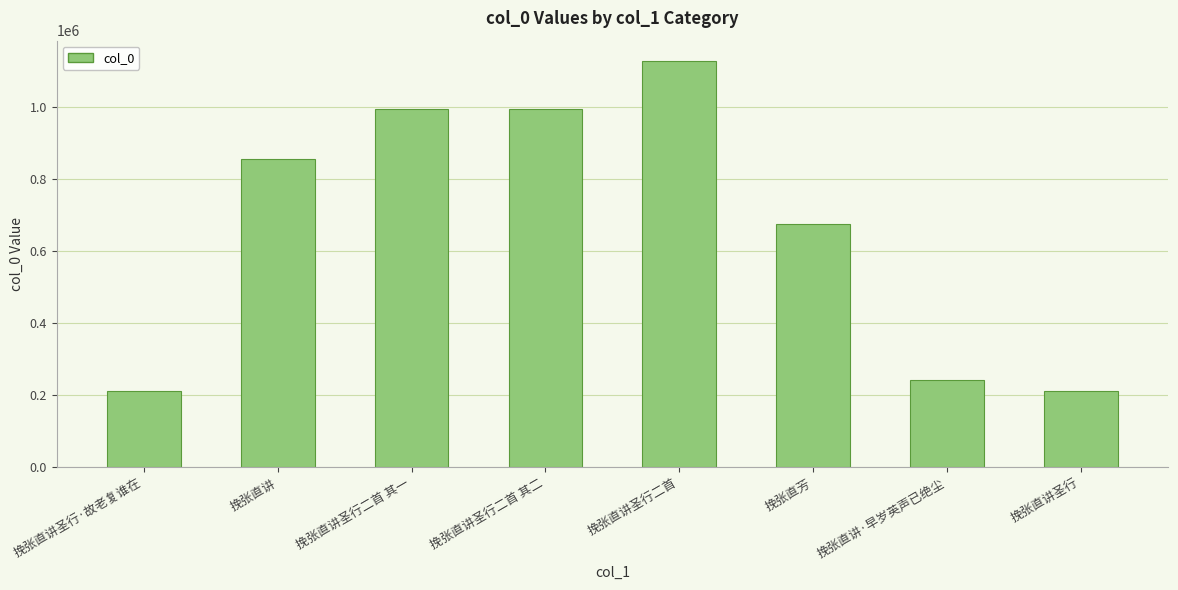

Count the number of categories in the chart.

8